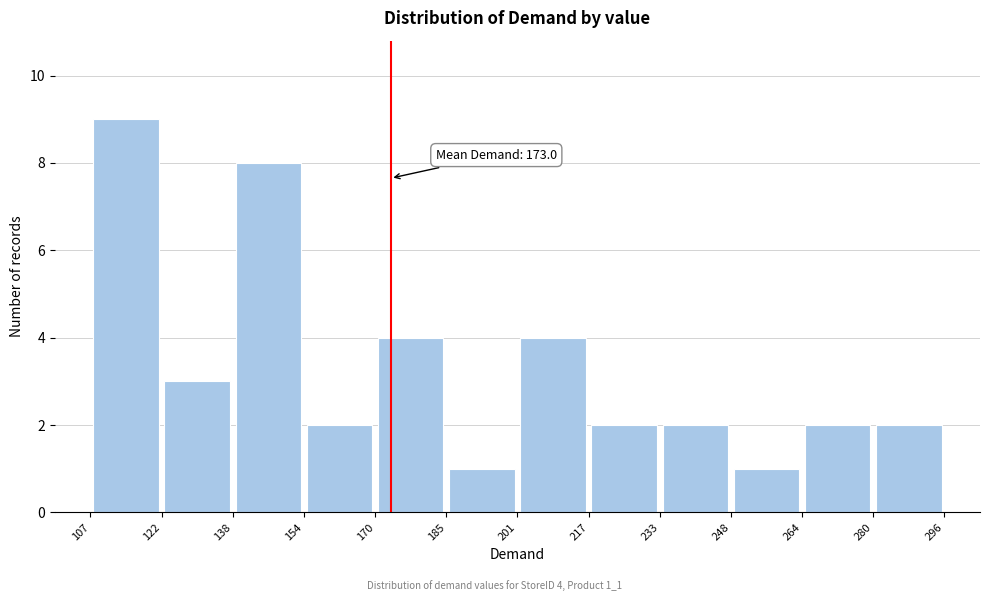

Which range on the x-axis has the tallest bar?

107 to 122